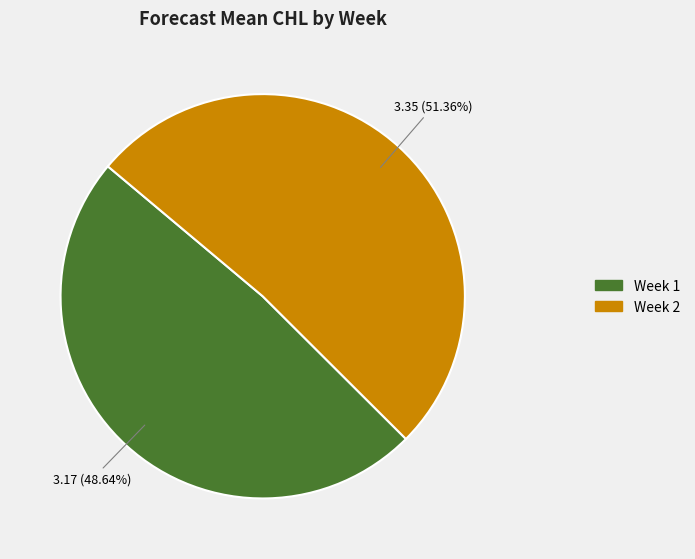

Is there a majority slice in this chart?

Yes